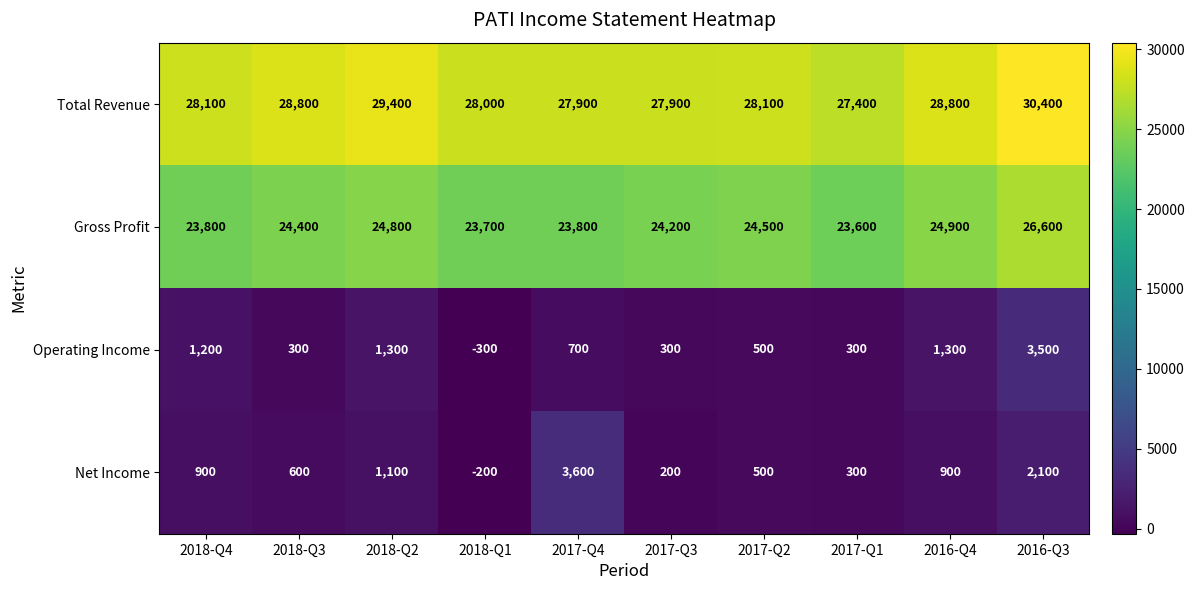

What is the difference between the highest and lowest values at 2016-Q3?

28300